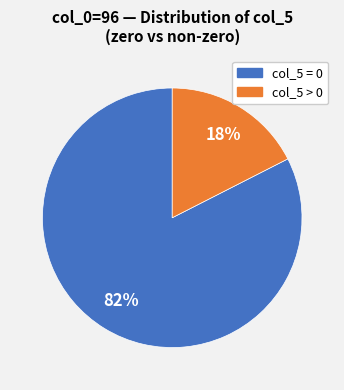

Is the sum of col_5 = 0 and col_5 > 0 greater than half?

Yes